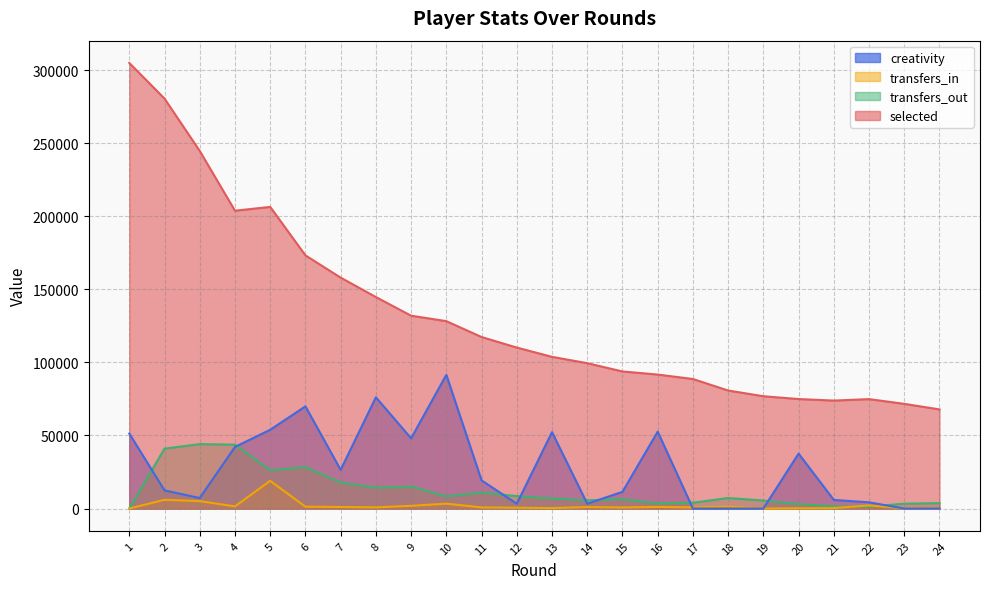

What is the value of the transfers_in point at the 4th from the left?

1472.0